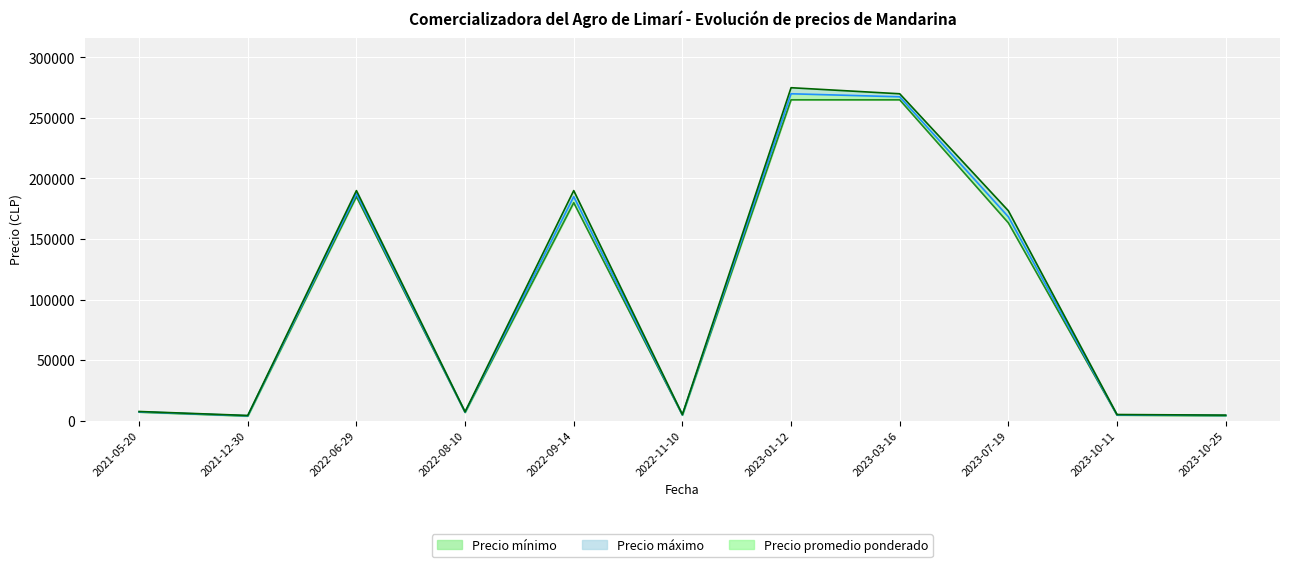

Which series has the largest range (max minus min)?

Precio maximo